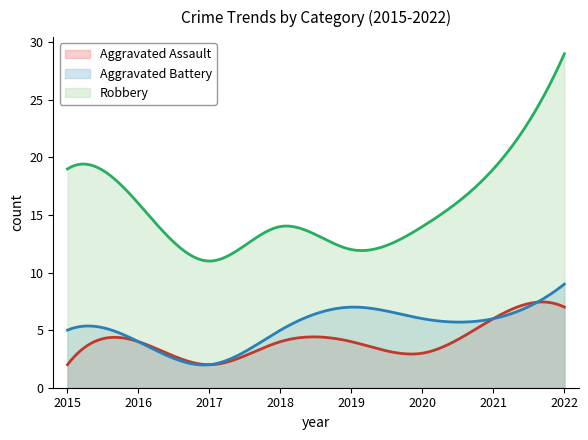

What are all the series names shown in the legend?

Aggravated Assault, Aggravated Battery, Robbery